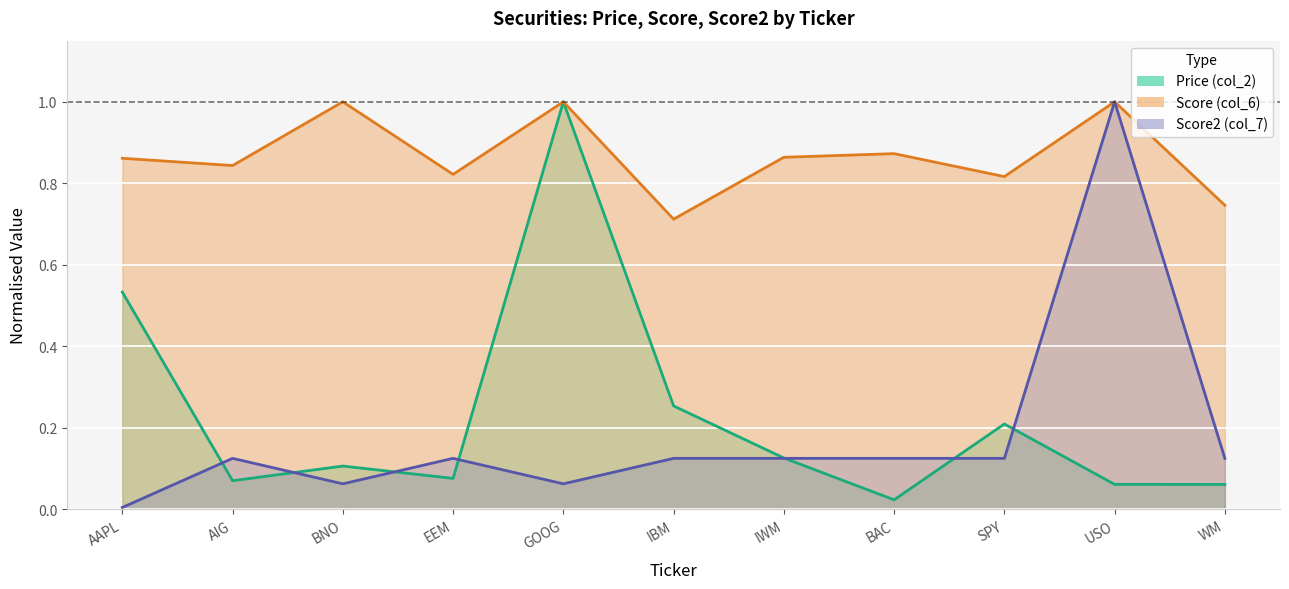

At which label does Score2 (col_7) reach its minimum?

AAPL